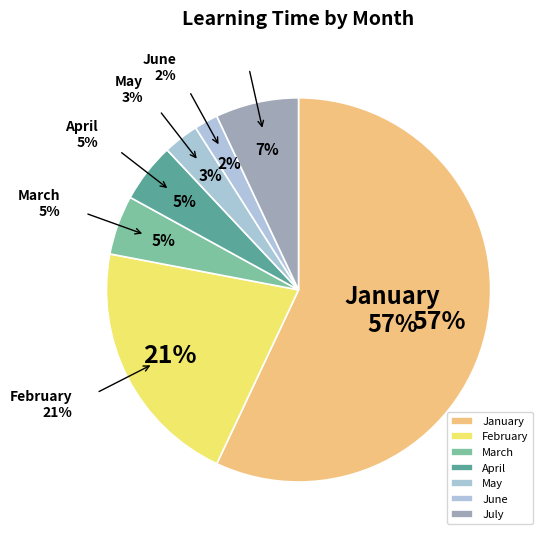

Count the number of slices in the pie.

7